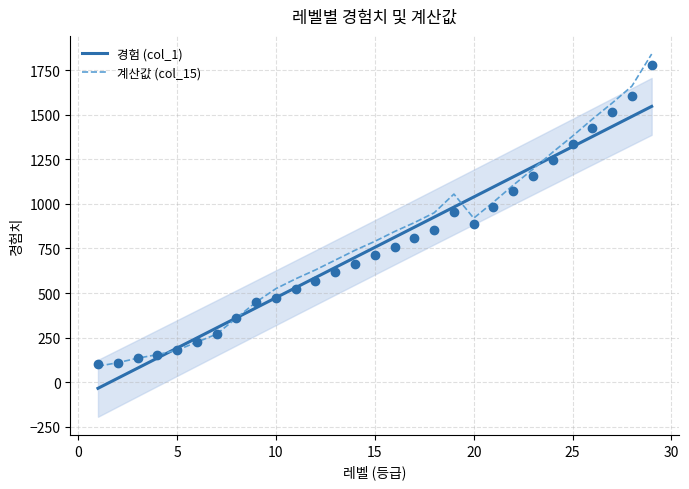

Which series reaches the maximum Y coordinate?

계산값 (col_15)